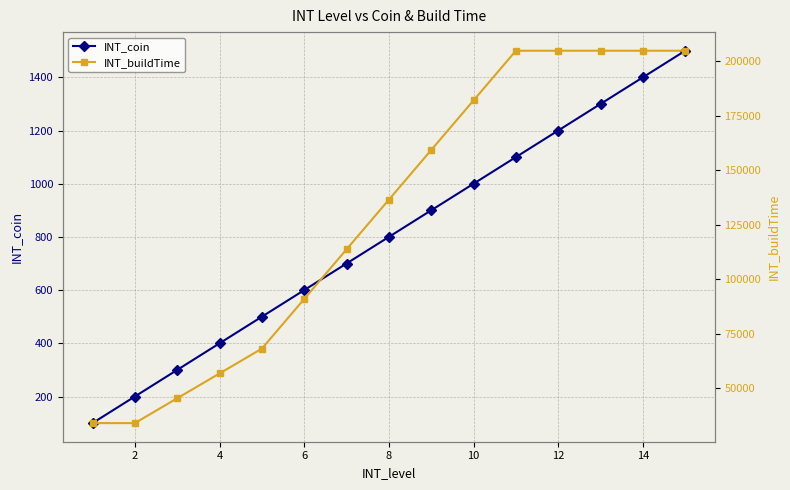

How many data points in INT_coin are above 800?

7